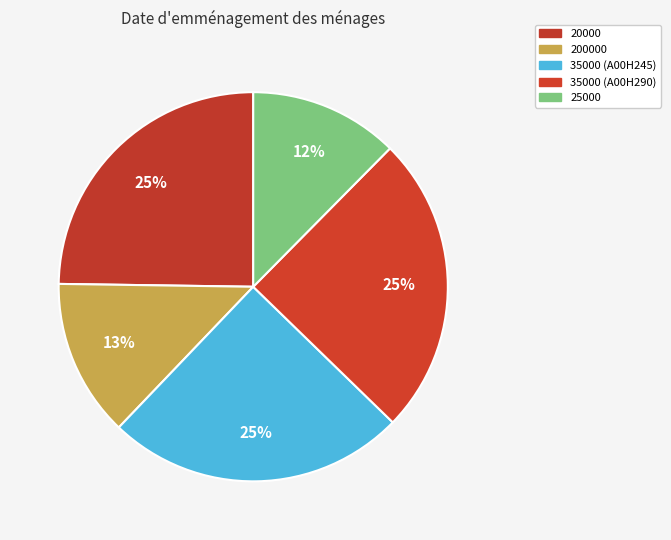

What is the total percentage of 35000 (A00H245) and 25000?

37.3%